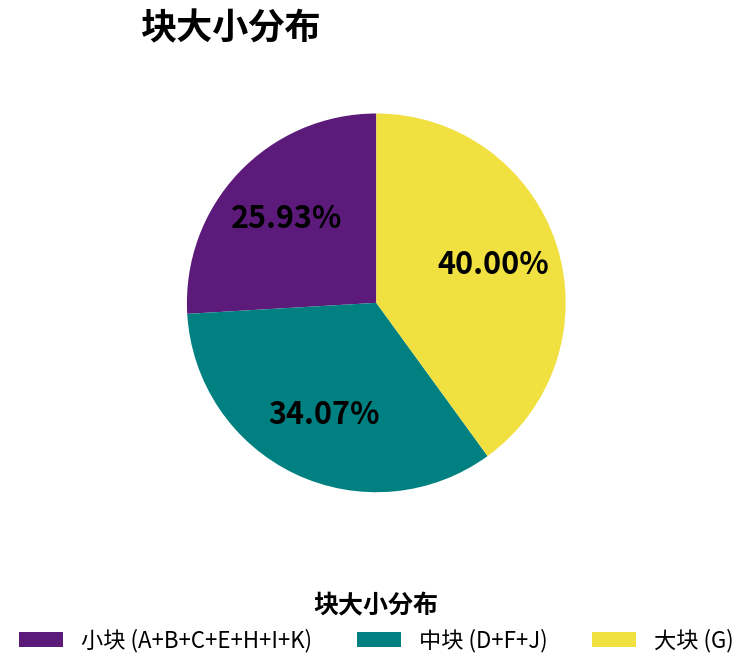

Which category has the smallest portion of the pie?

小块 (A+B+C+E+H+I+K)